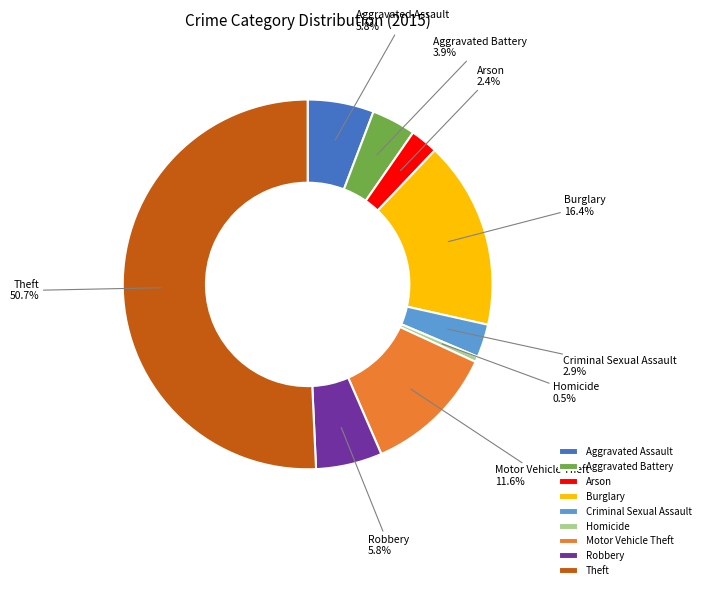

Which has a higher value, Robbery or Burglary?

Burglary